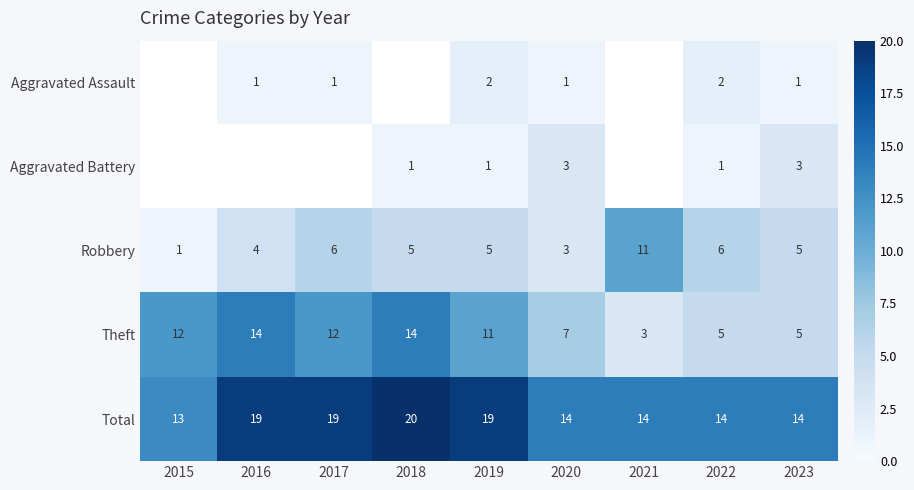

What is the difference between the Theft values at 2016 and 2023?

9